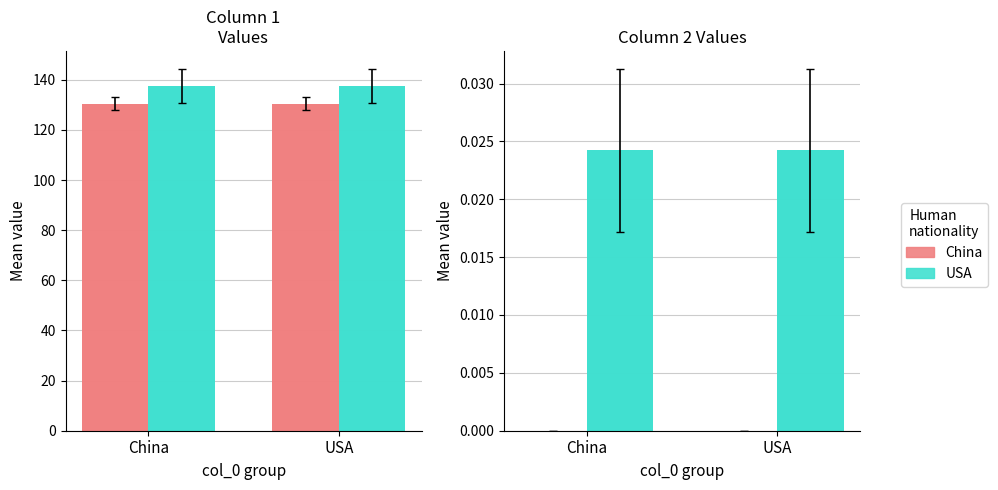

Between China and USA, which series saw the biggest shift?

China